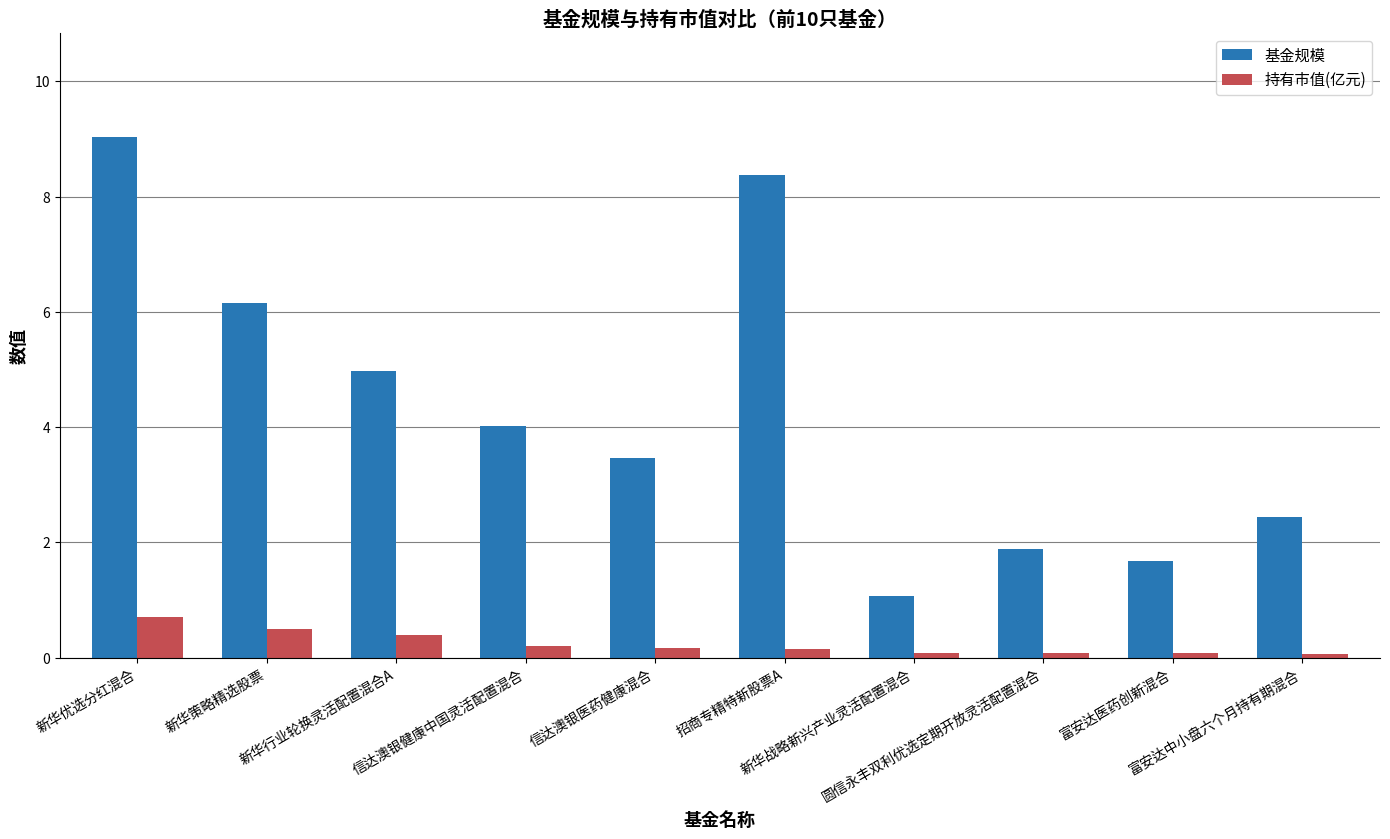

What is the maximum value for 基金规模?

9.0